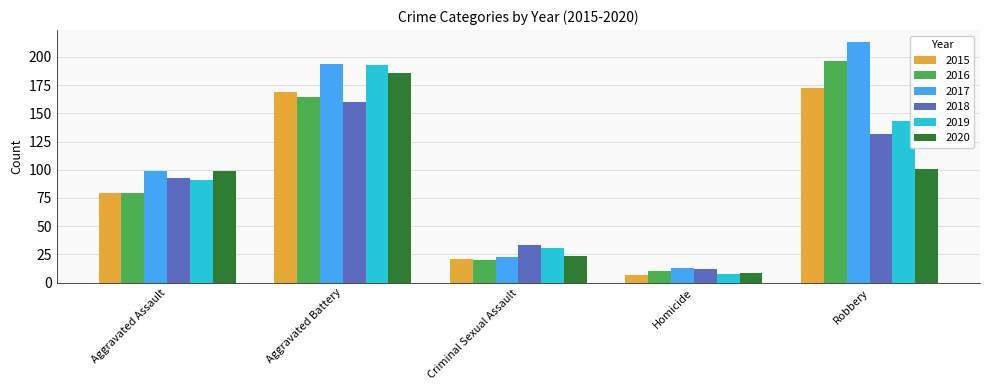

At how many categories does at least one series exceed 56?

3